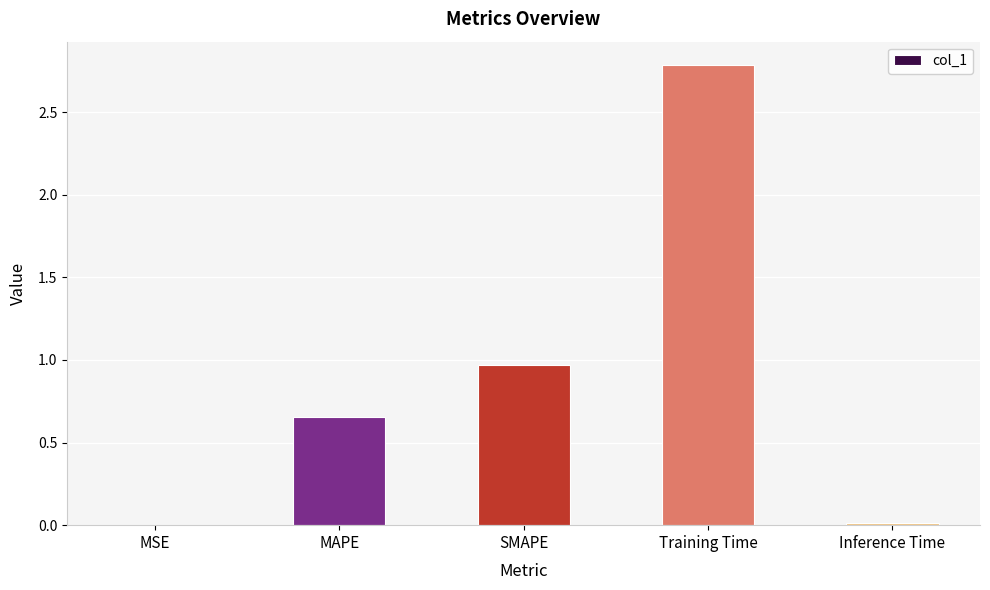

What is the sum of all values?

4.4